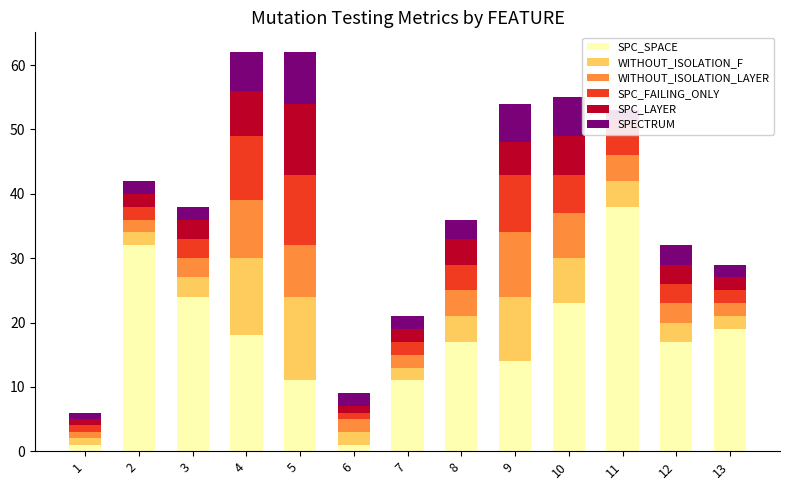

What is the spread (max minus min) of values at 3?

22